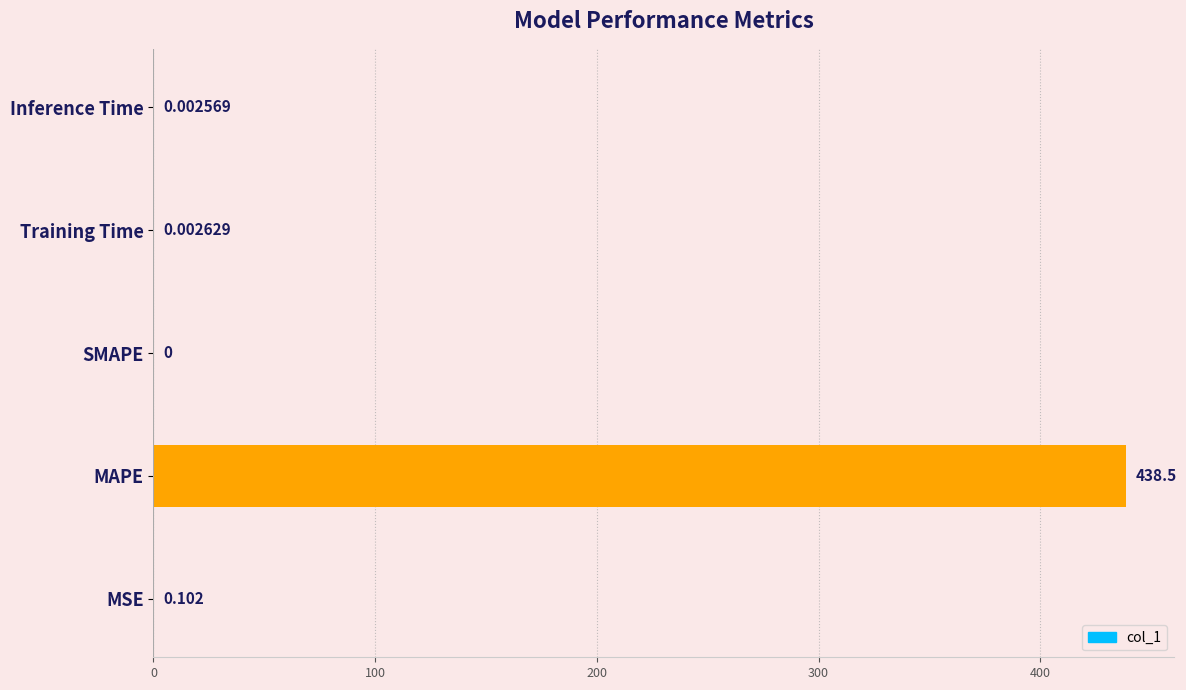

Where is the data nearest to the value 219?

MSE